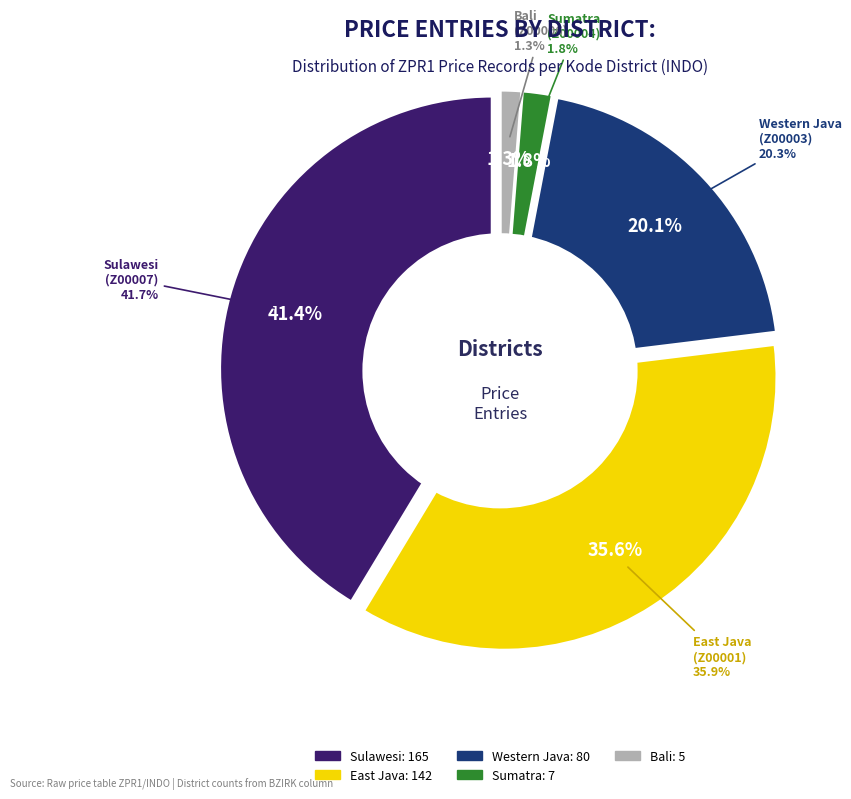

The Z00007 slice represents 41% of the pie. True or false?

True